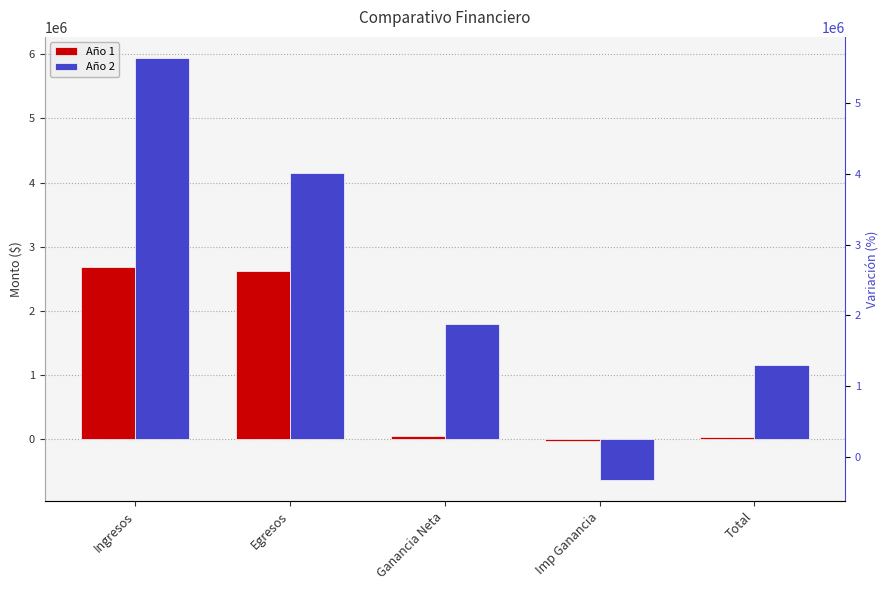

True or false: Año 1 has a value of 2678800.0 at Ingresos.

True